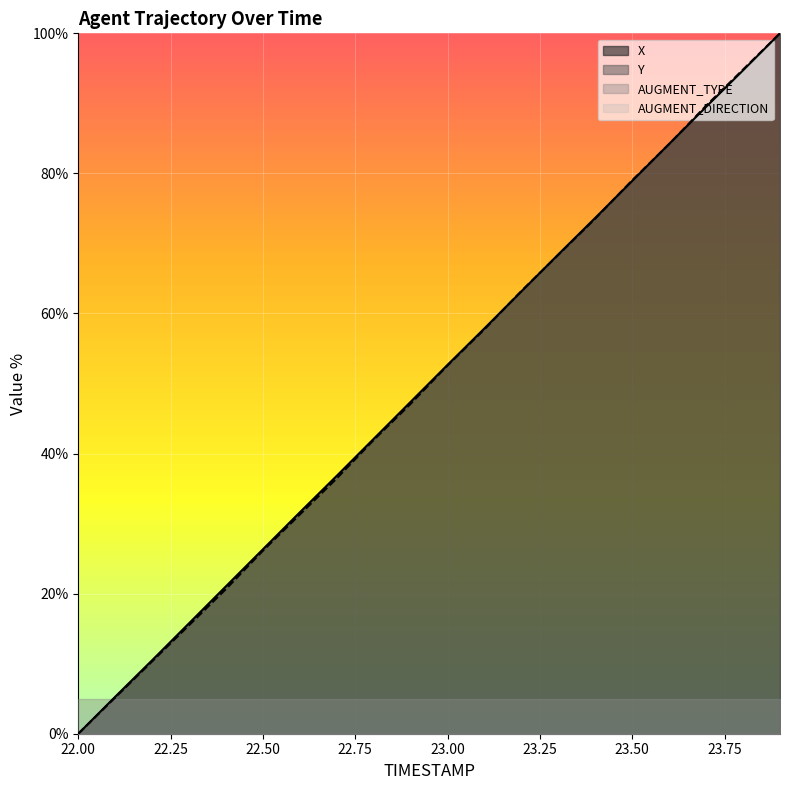

Reading left to right, transcribe all the data shown in this chart.

X: 22.0=0.0	22.1=5.3	22.2=10.5	22.3=15.8	22.4=21.1	22.5=26.3	22.6=31.6	22.7=36.8	22.8=42.1	22.9=47.4	23.0=52.7	23.1=57.9	23.2=63.2	23.3=68.4	23.4=73.7	23.5=78.9	23.6=84.2	23.7=89.5	23.8=94.7	23.9=100.0
Y: 22.0=0.0	22.1=5.2	22.2=10.3	22.3=15.5	22.4=20.7	22.5=26.1	22.6=31.3	22.7=36.5	22.8=41.9	22.9=47.1	23.0=52.6	23.1=57.8	23.2=63.2	23.3=68.4	23.4=73.6	23.5=79.0	23.6=84.2	23.7=89.7	23.8=94.8	23.9=100.0